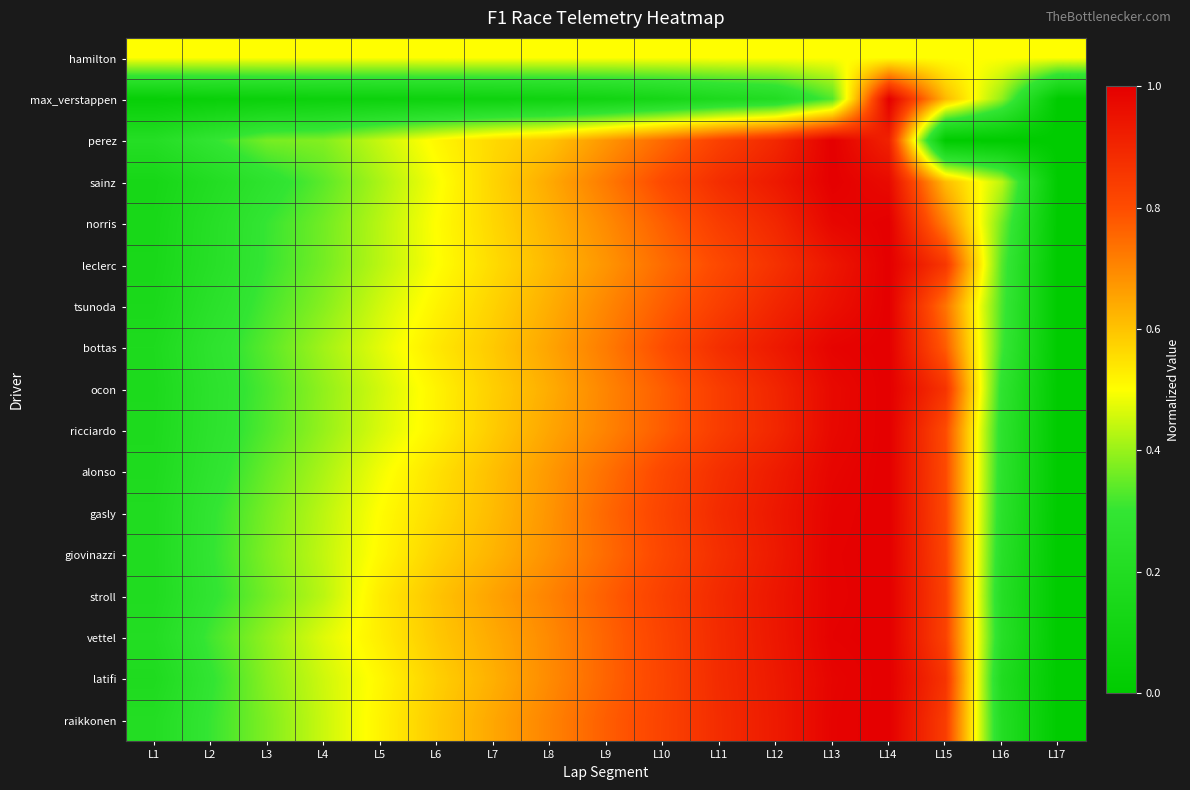

At how many categories does at least one series exceed 0?

17